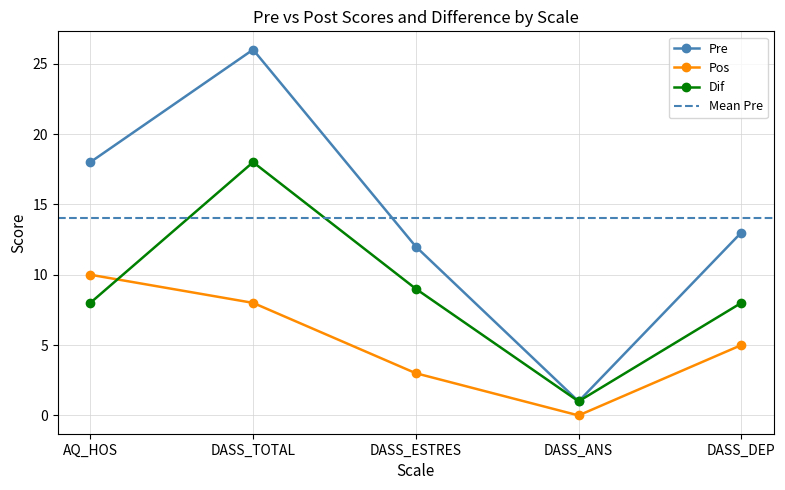

What is the sum of the Pre values at DASS_ESTRES and DASS_ANS?

13